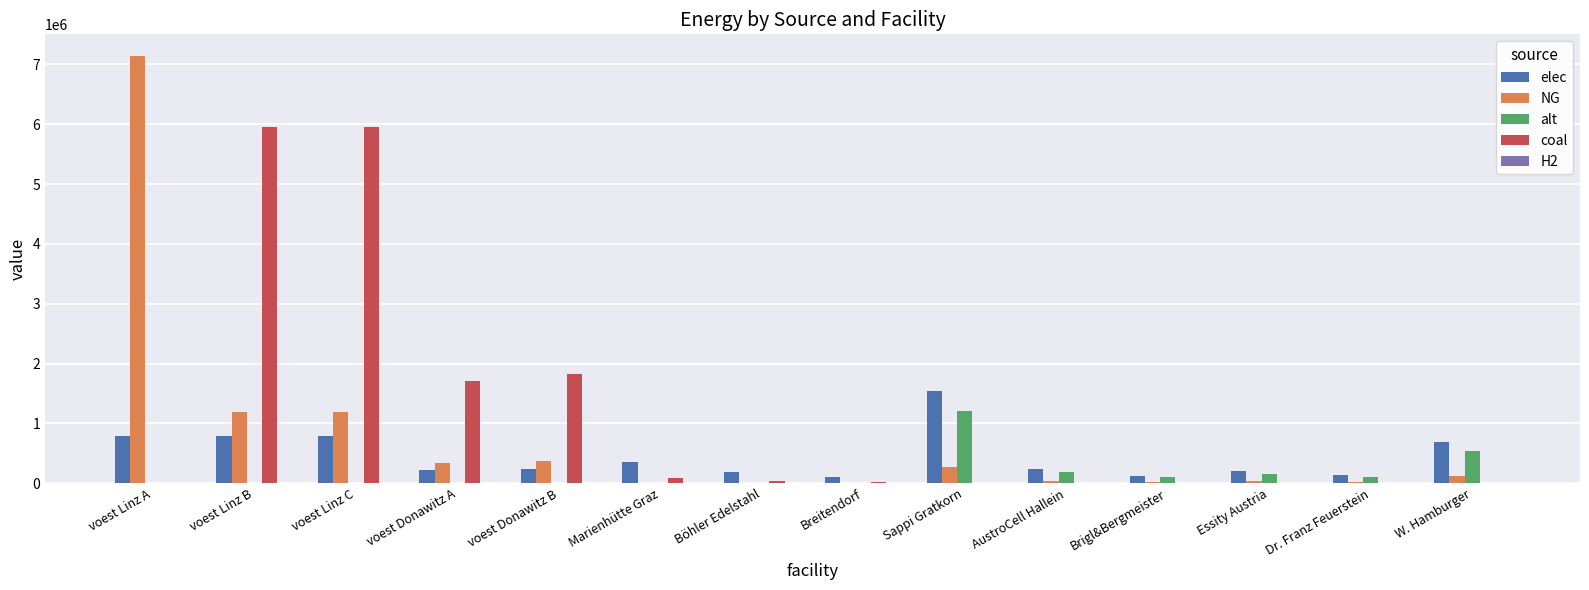

What is the sum of the NG values at voest Linz C and voest Linz A?

8335638.9